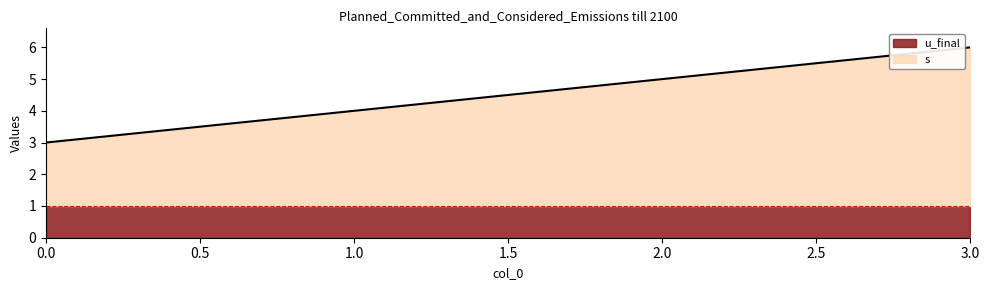

The value at 0 is 5. True or false?

False